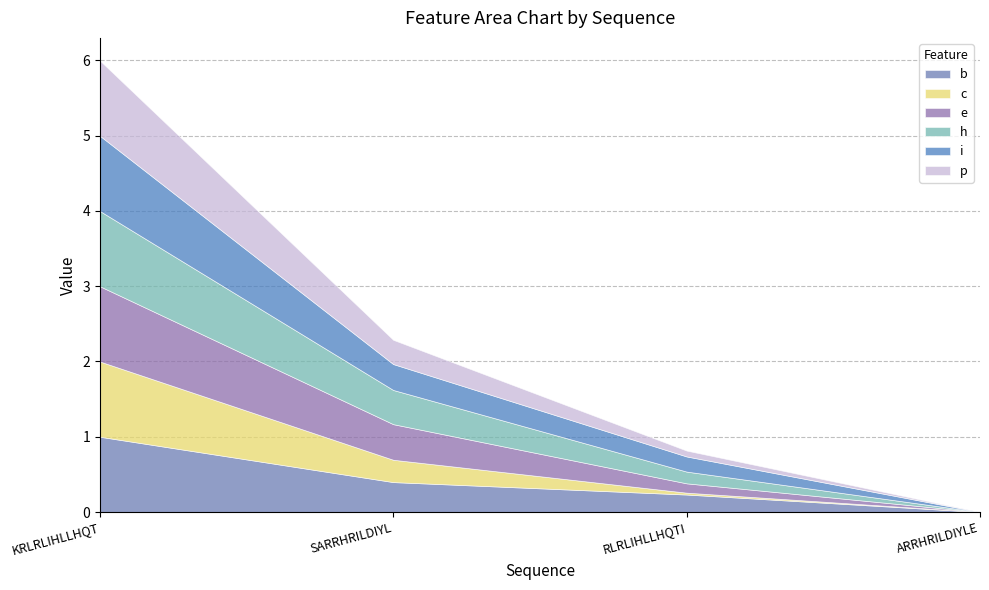

Which series has the largest range (max minus min)?

c